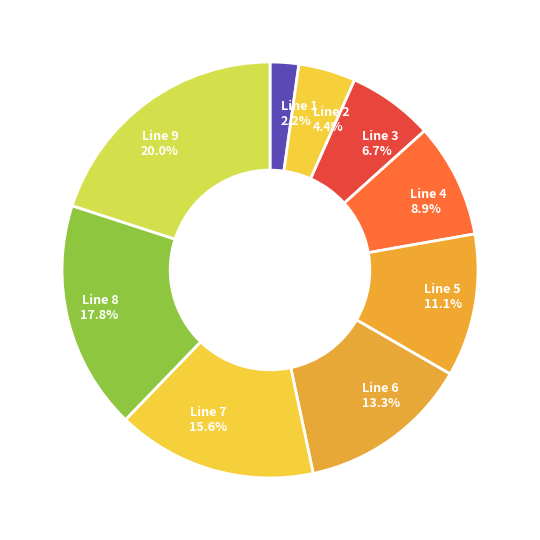

To the nearest percent, what is the difference between the Line 9 and Line 4 slice percentages?

11%